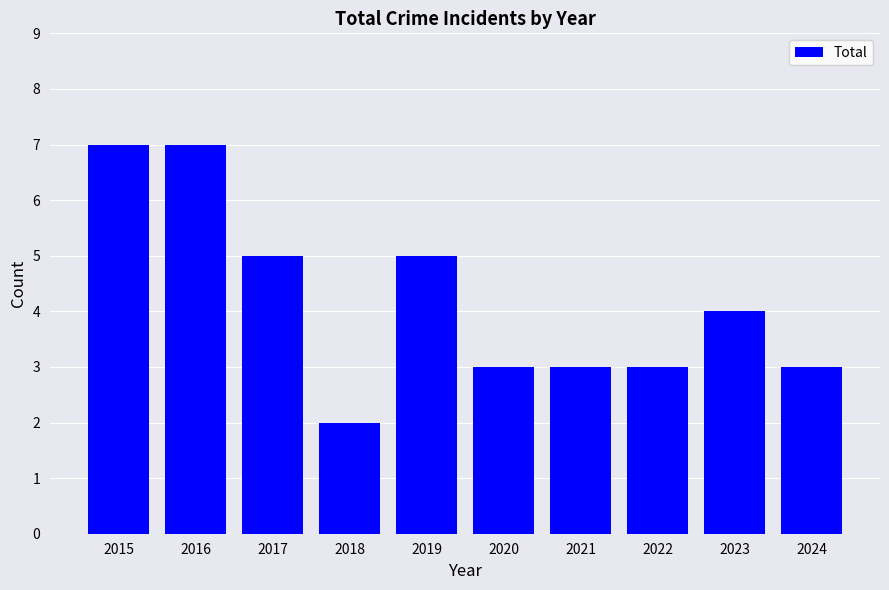

What is the approximate value at 2024?

3